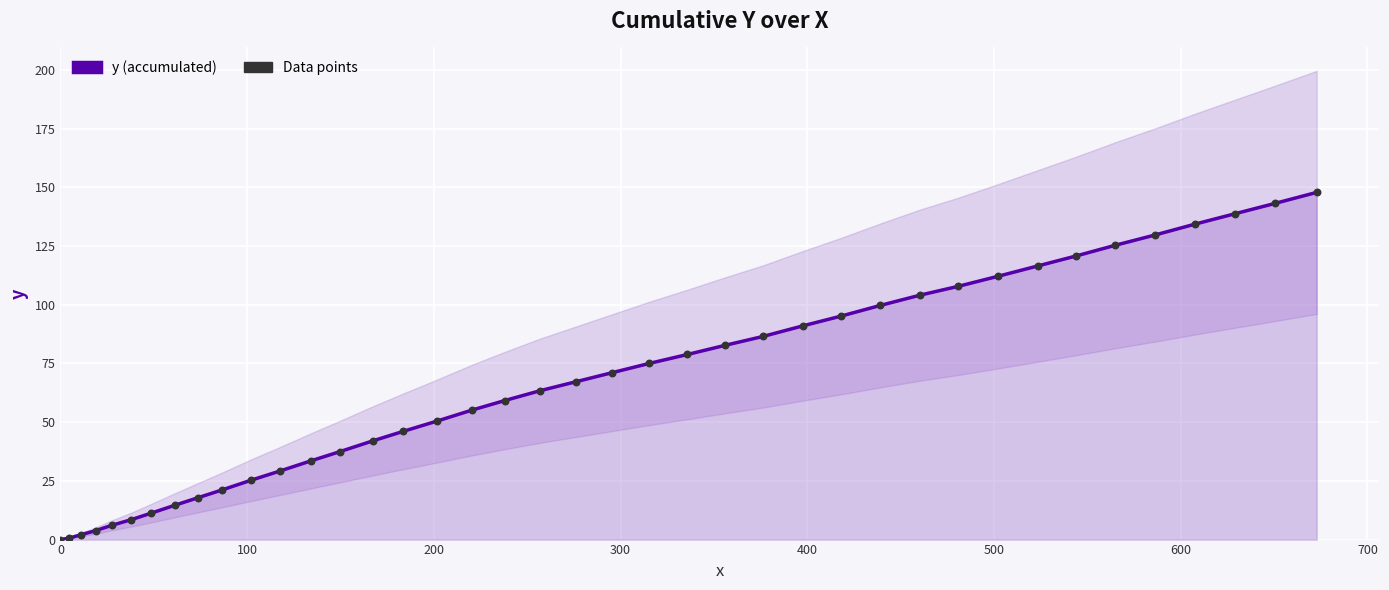

Which series has the largest Y range (max minus min)?

y (accumulated)